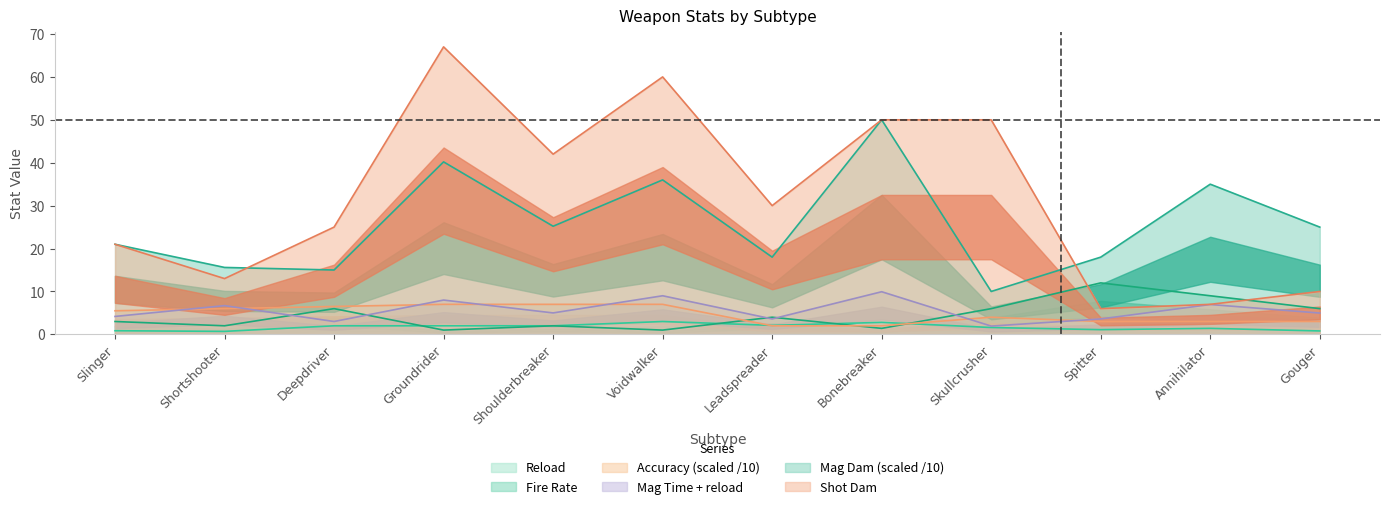

True or false: Shot Dam has a value of 6.0 at Spitter.

True